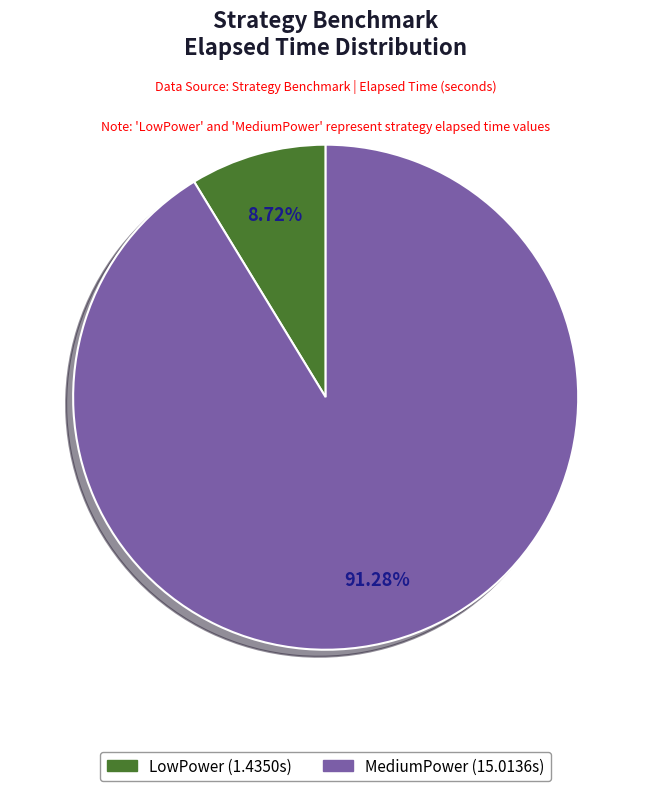

Approximately how many times larger is the value at MediumPower compared to LowPower?

10.5